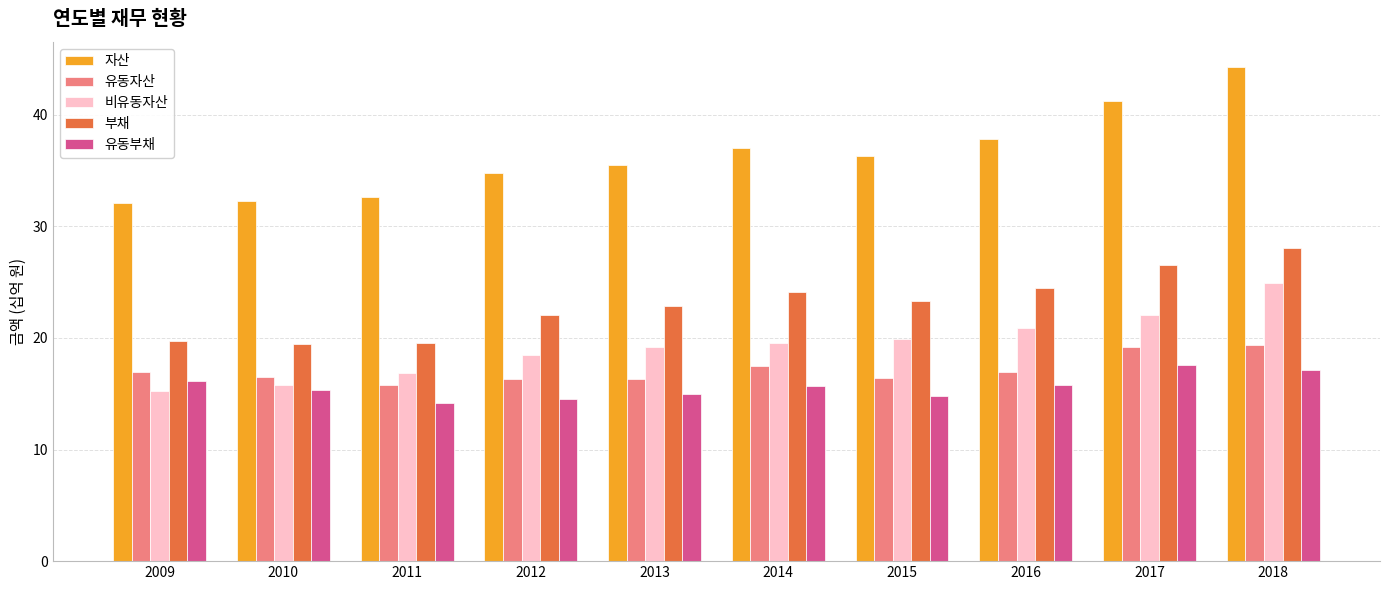

Is the value of 부채 at 2016 greater than the value of 비유동자산 at 2010?

Yes